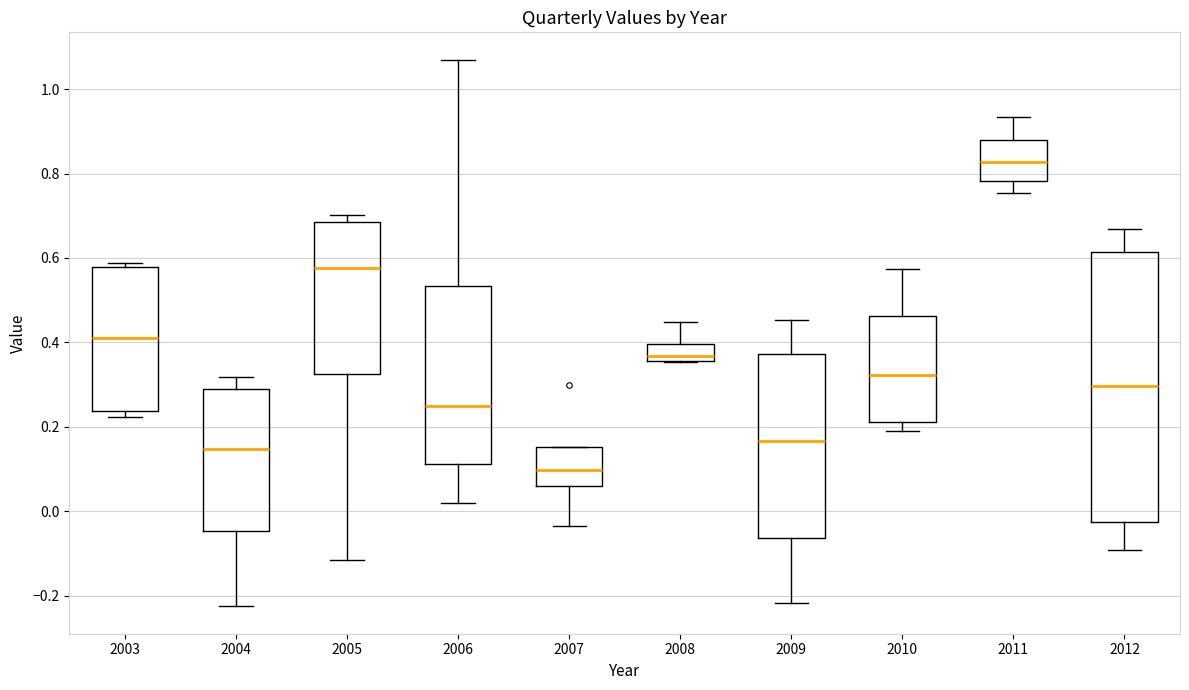

Reading left to right, read every box against the y-axis: the position of its median line, the range the box covers, and the ends of its whiskers. The values are not printed on the chart, so give them approximately, as read against the axis.

2003: median 0.40, box 0.24 to 0.58, whiskers 0.22 to 0.58 (just above the box's upper edge)
2004: median 0.14, box -0.04 to 0.28, whiskers -0.22 to 0.32
2005: median 0.58, box 0.32 to 0.68, whiskers -0.12 to 0.70
2006: median 0.24, box 0.12 to 0.54, whiskers 0.02 to 1.06
2007: median 0.10, box 0.06 to 0.16, whiskers -0.04 to 0.16
2008: median 0.36 (just above the box's lower edge), box 0.36 to 0.40, whiskers 0.36 to 0.44
2009: median 0.16, box -0.06 to 0.38, whiskers -0.22 to 0.46
2010: median 0.32, box 0.22 to 0.46, whiskers 0.18 to 0.58
2011: median 0.82, box 0.78 to 0.88, whiskers 0.76 to 0.94
2012: median 0.30, box -0.02 to 0.62, whiskers -0.10 to 0.66